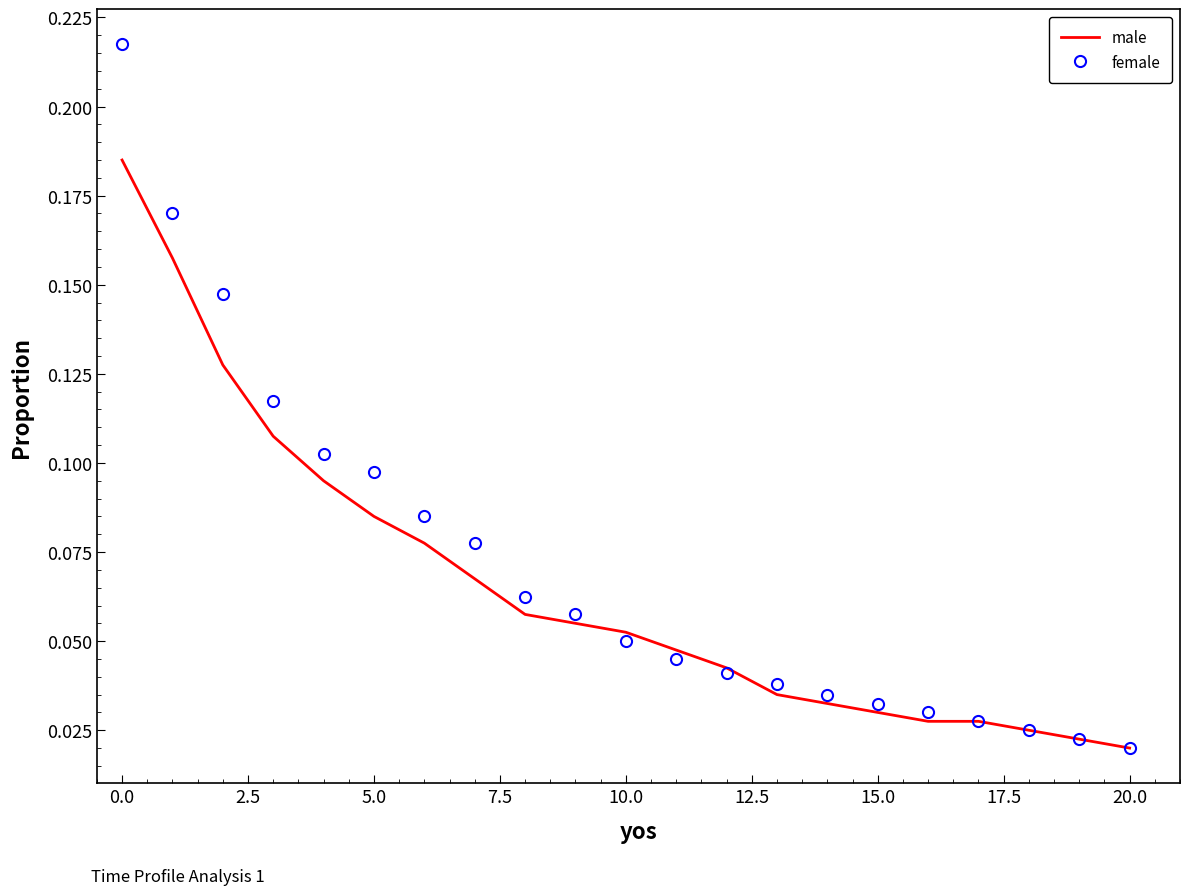

Rank the series by their maximum value, from lowest to highest.

male, female